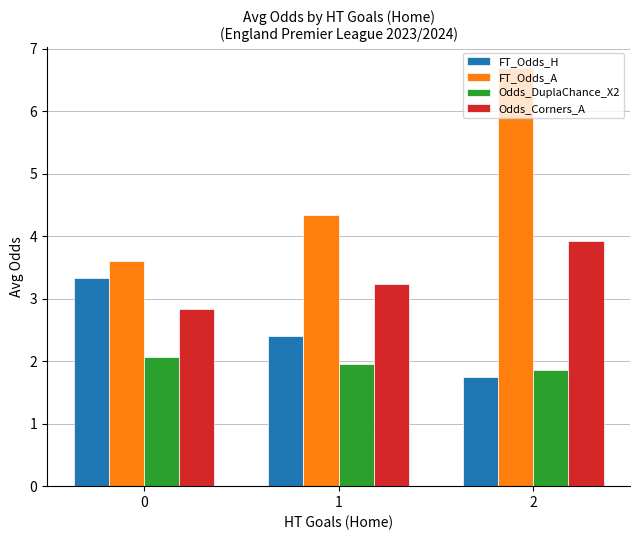

The value of FT_Odds_H at 1 is 4.3. True or false?

False